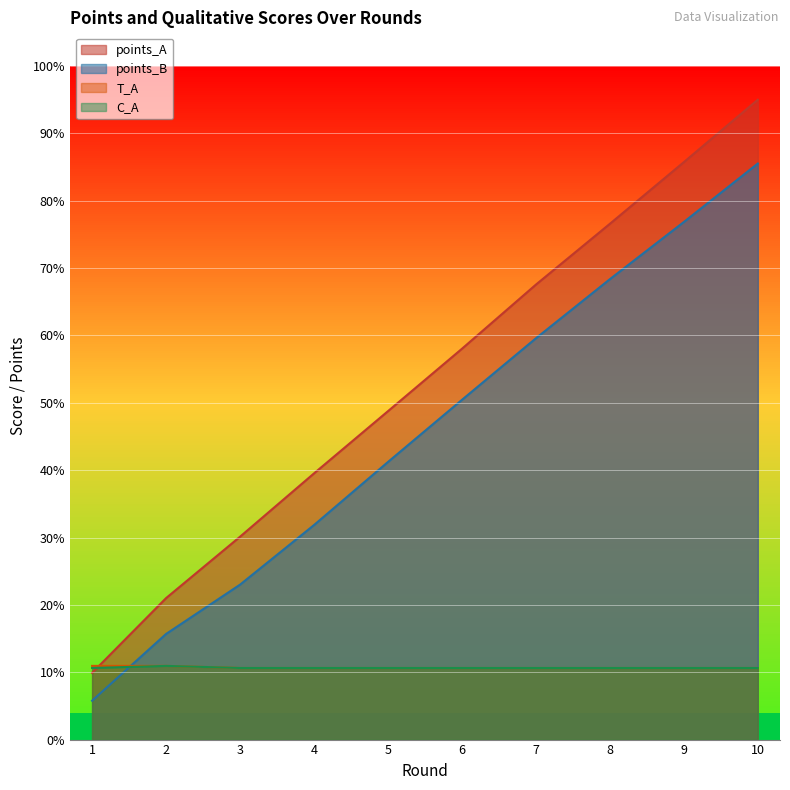

What is the value of the C_A point at the 6th from the left?

10.6